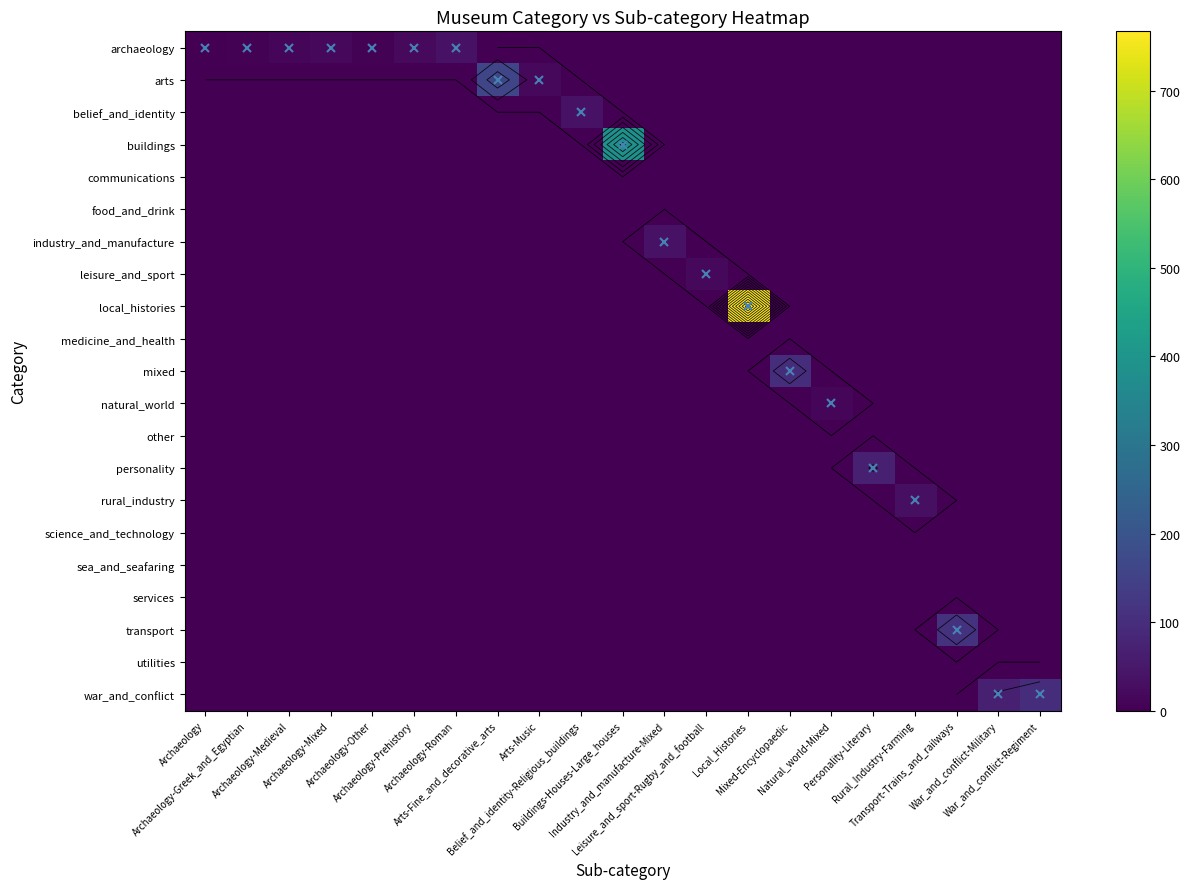

True or false: rural_industry has a value of 0 at Industry_and_manufacture-Mixed.

True